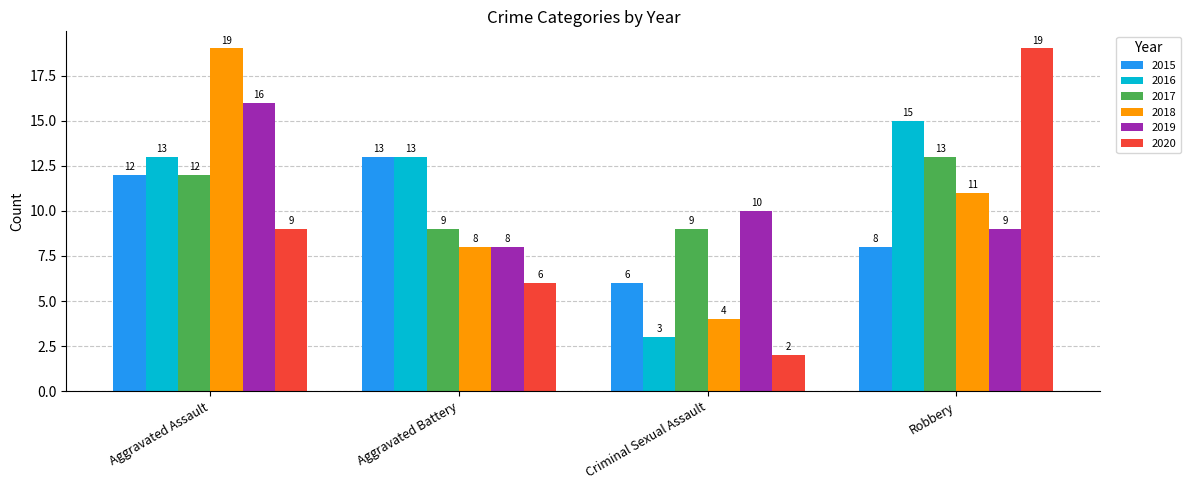

How many bars are there in each group?

6